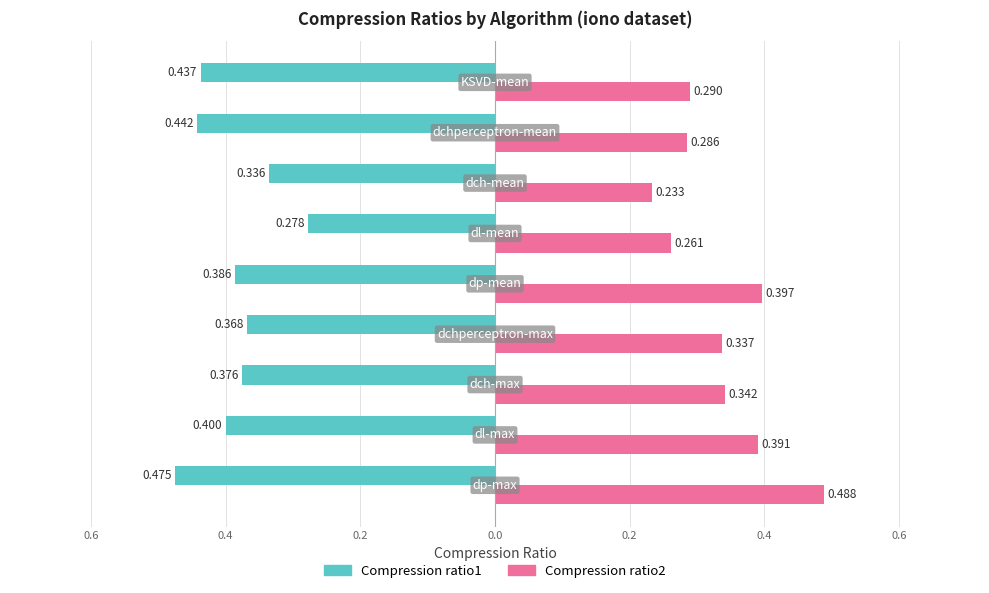

What are all the series names shown in the legend?

Compression ratio1, Compression ratio2